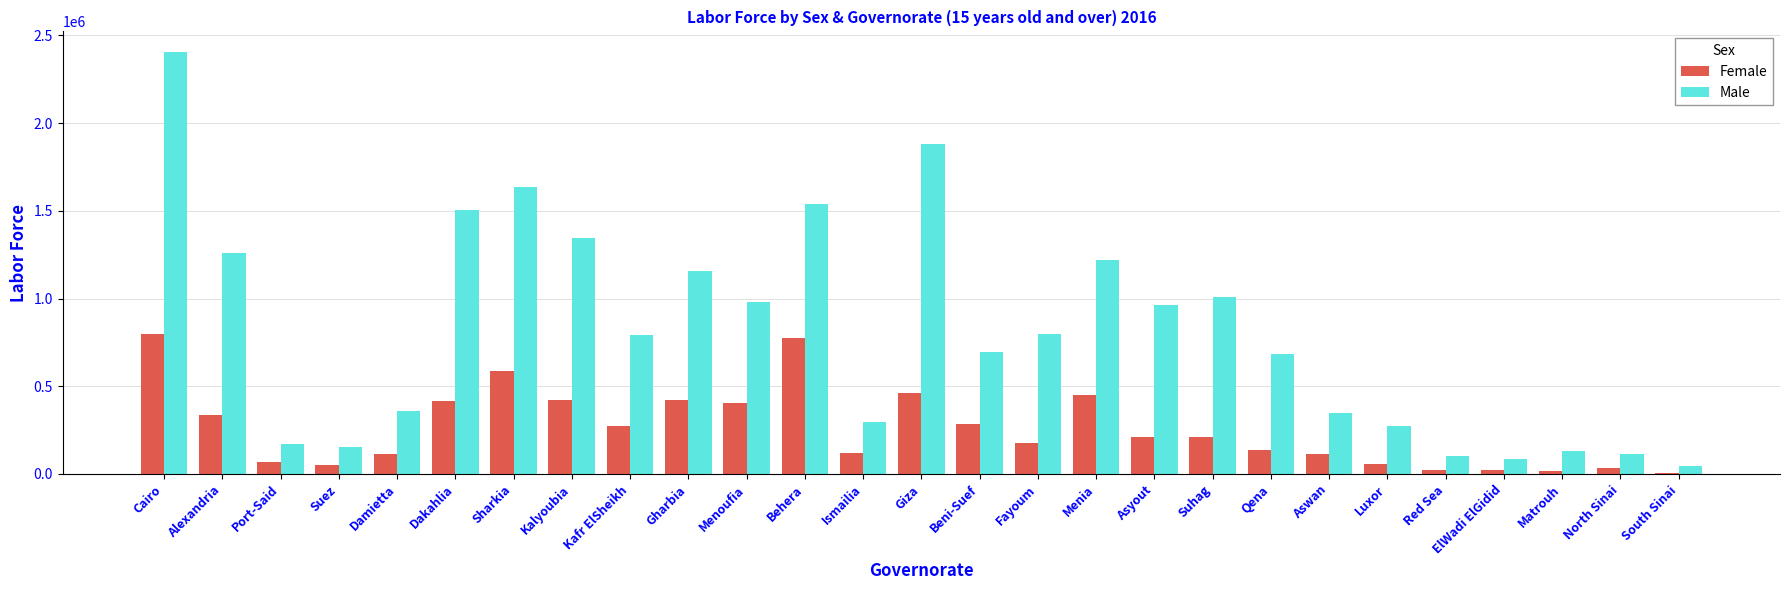

What are all the series names shown in the legend?

Female, Male